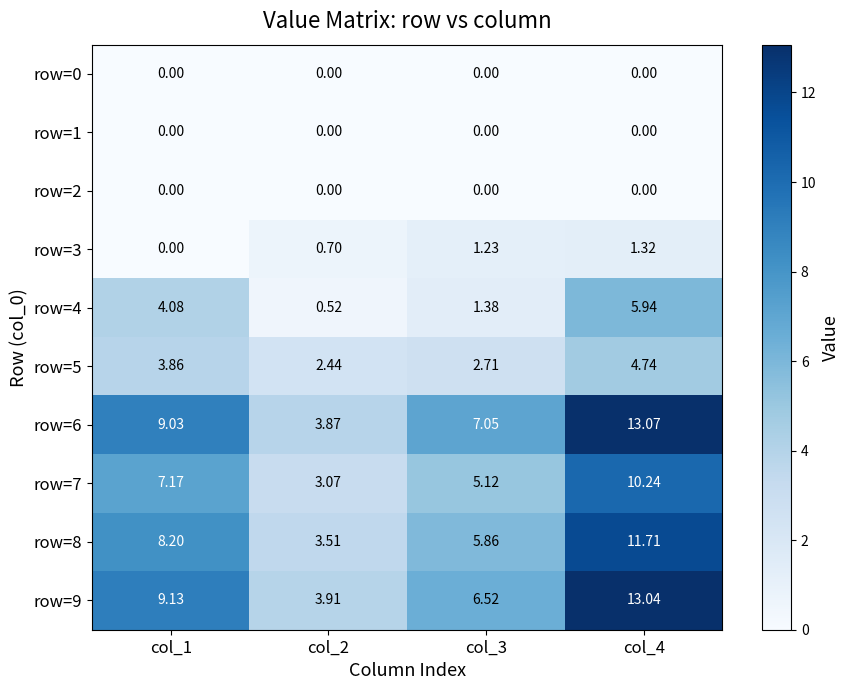

Is the value of row=4 at col_3 greater than the value of row=6 at col_1?

No